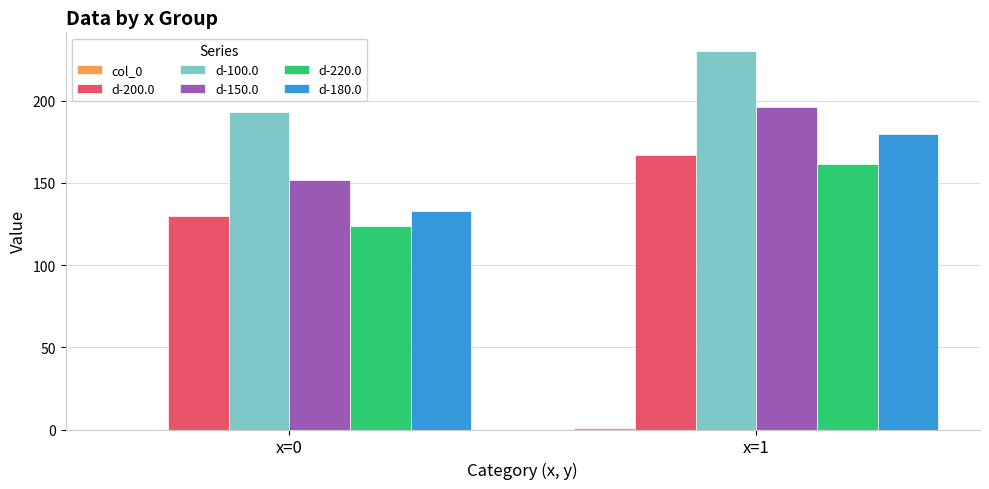

Is the value of d-100.0 at x=0 greater than the value of d-200.0 at x=1?

Yes